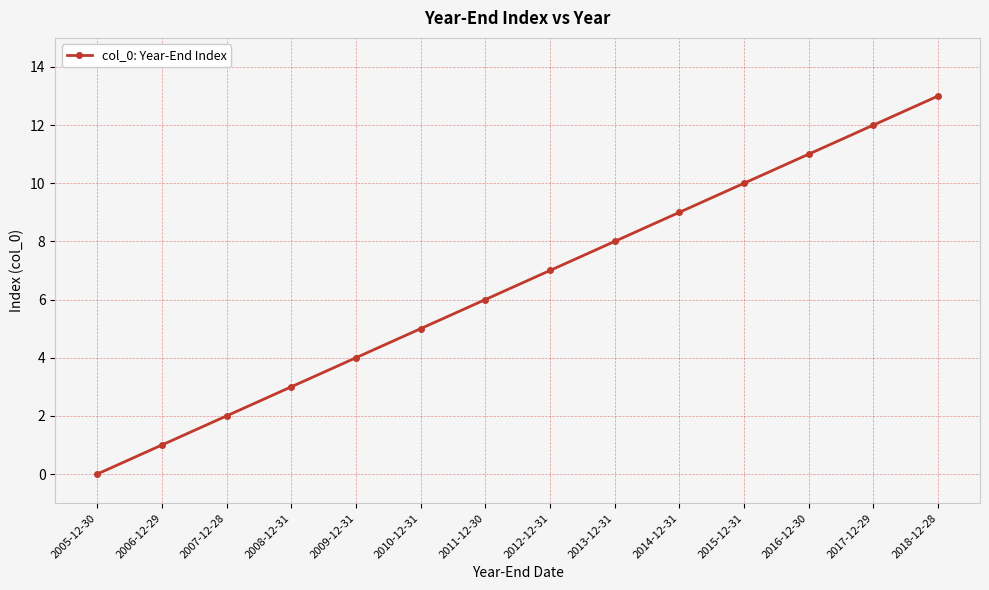

List the labels in order of value, largest first.

2018-12-28, 2017-12-29, 2016-12-30, 2015-12-31, 2014-12-31, 2013-12-31, 2012-12-31, 2011-12-30, 2010-12-31, 2009-12-31, 2008-12-31, 2007-12-28, 2006-12-29, 2005-12-30